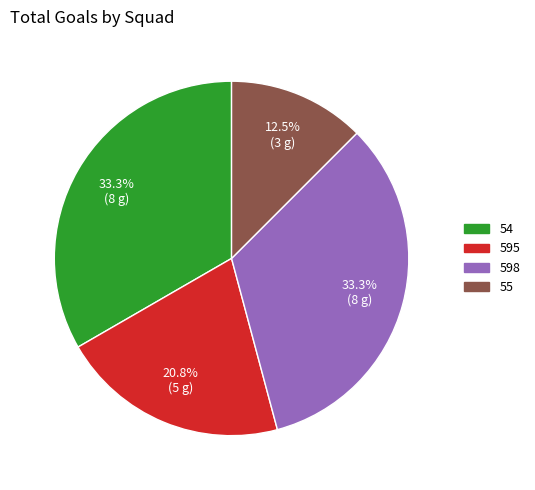

Does any single category account for the majority?

No